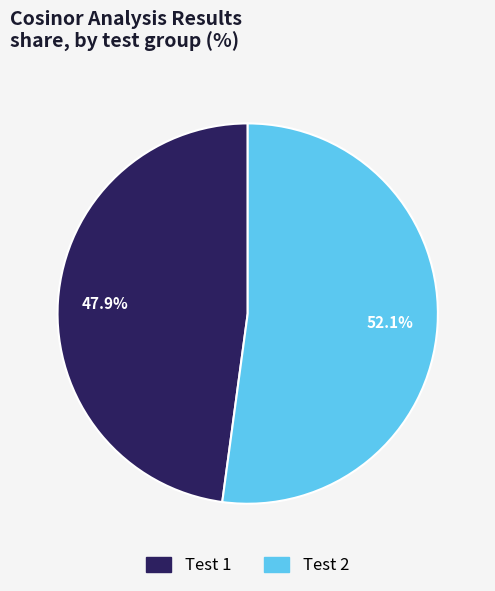

Does any single category account for the majority?

Yes